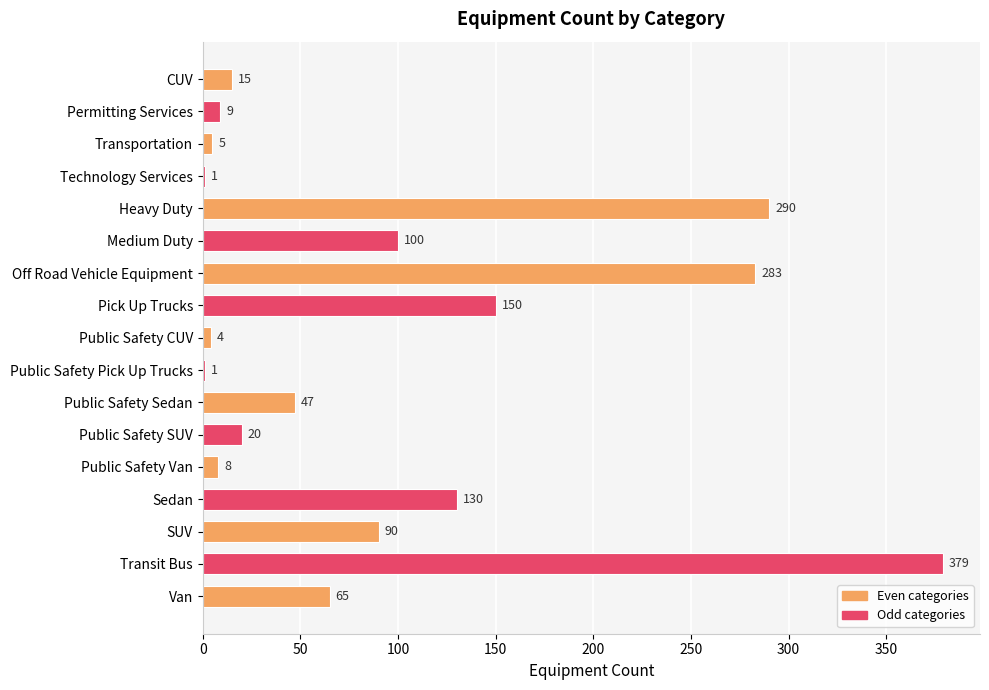

Which label corresponds to the largest value in the chart?

Transit Bus